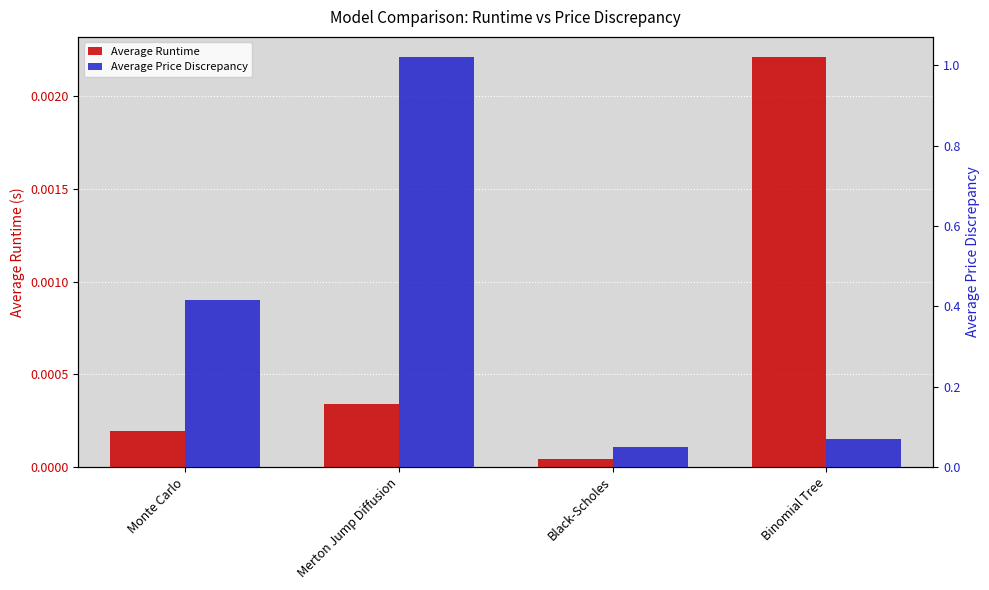

At which category is the sum across all series the highest?

Merton Jump Diffusion